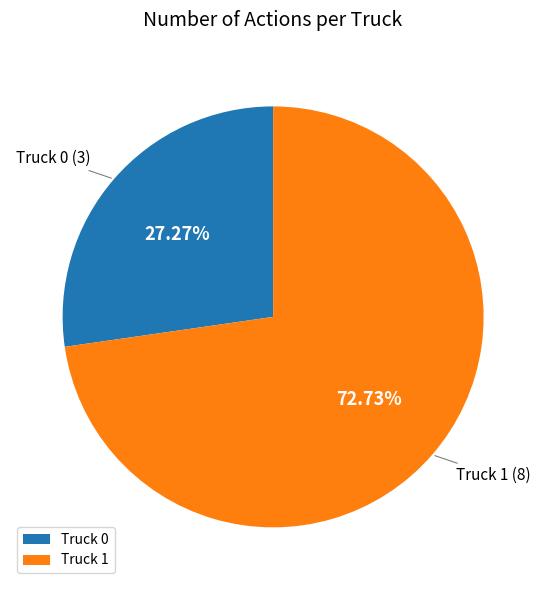

How much of the chart is everything except Truck 0?

72.7%